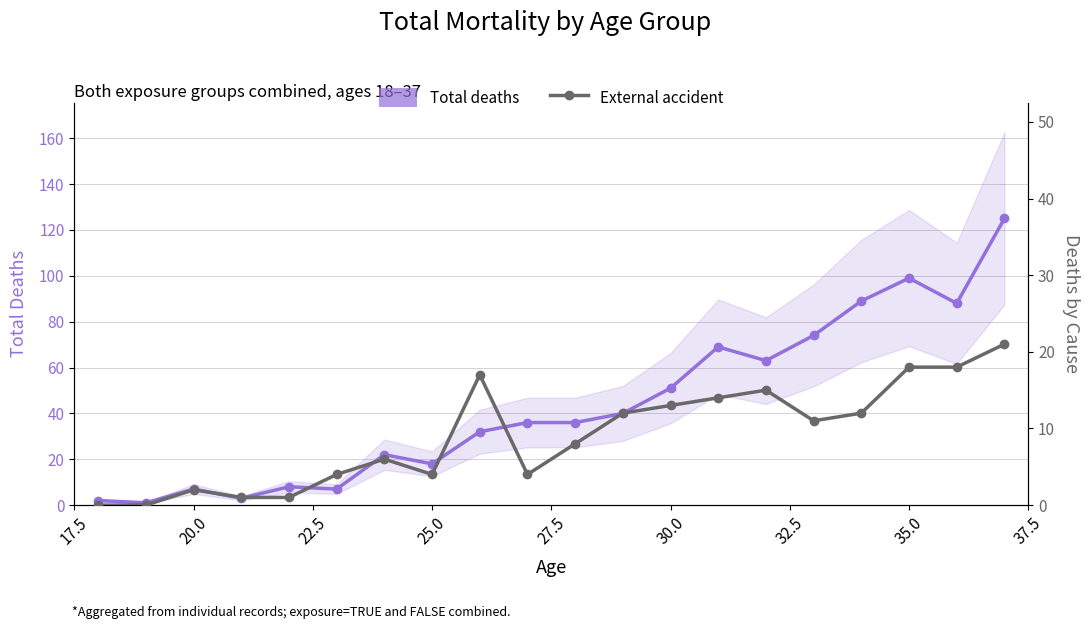

How many data points in External accident are above 11?

9